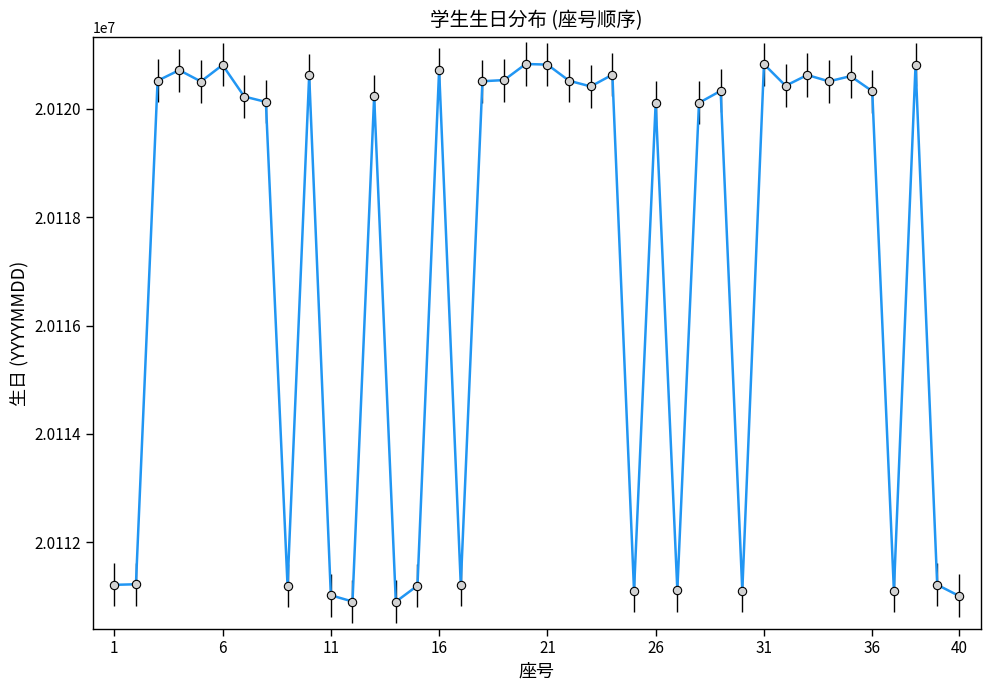

What is the smallest value displayed?

20110904